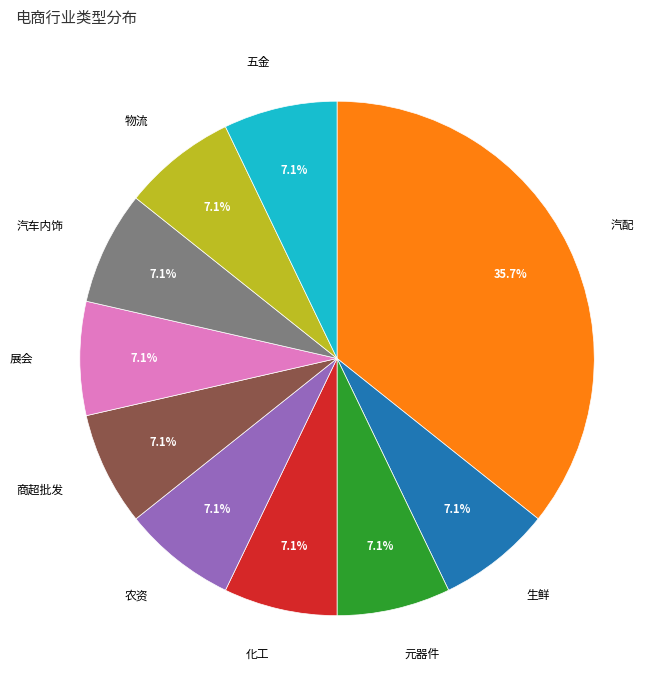

Is there any slice that represents more than half of the pie?

No